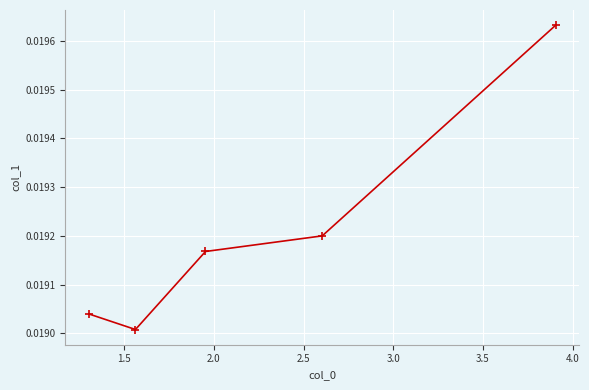

How many values are between 0 and 1?

5